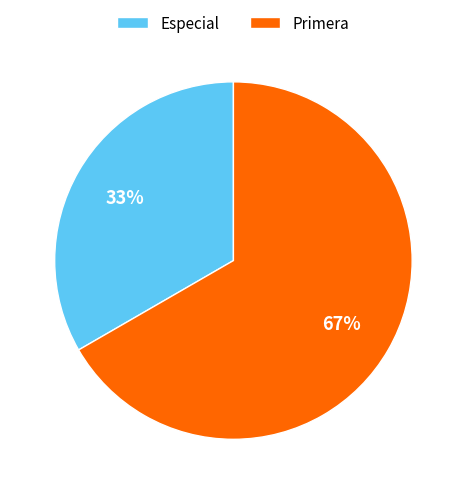

Does Primera represent more than half of the total?

Yes